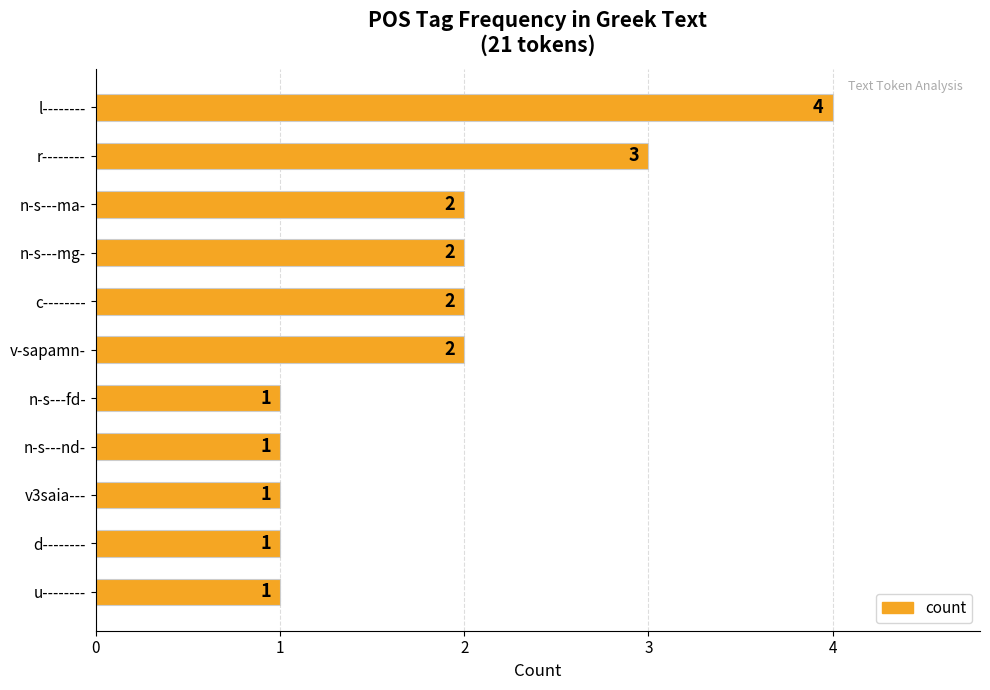

What is the approximate value at l--------?

4